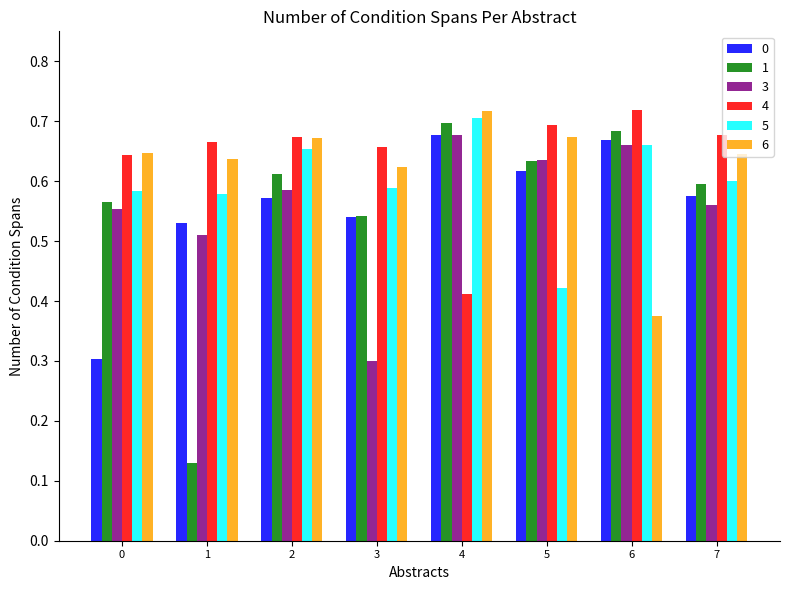

What is the difference between the second highest and minimum values in the 4 series?

0.3